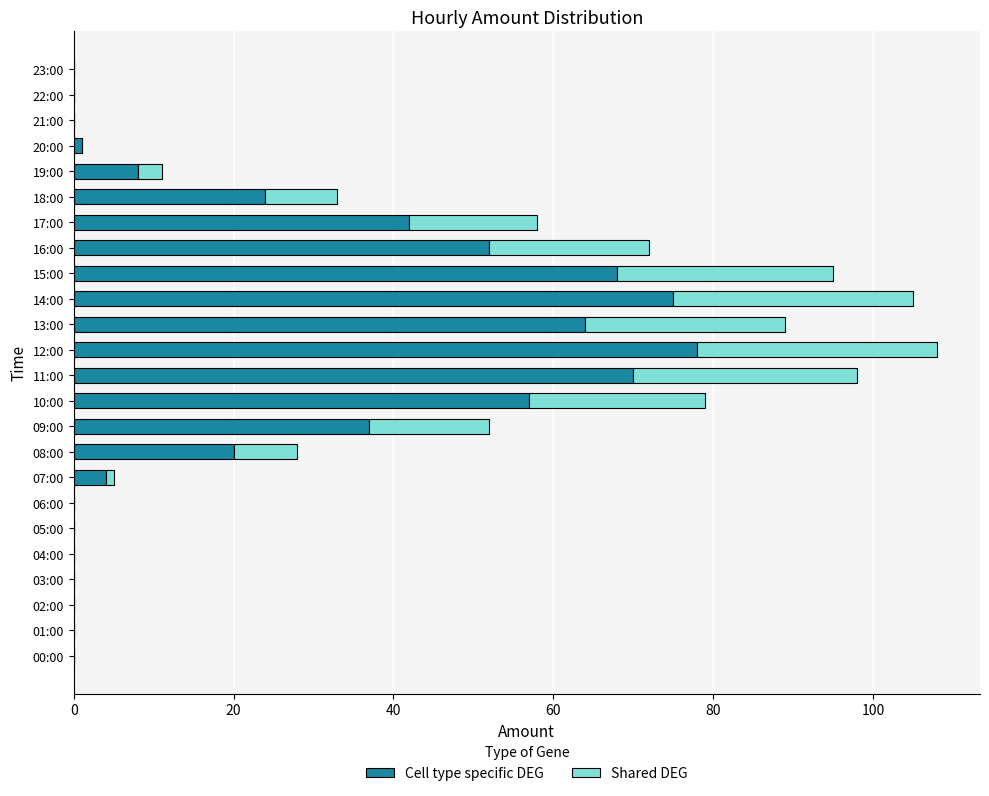

At which label is Cell type specific DEG closest to 39?

09:00